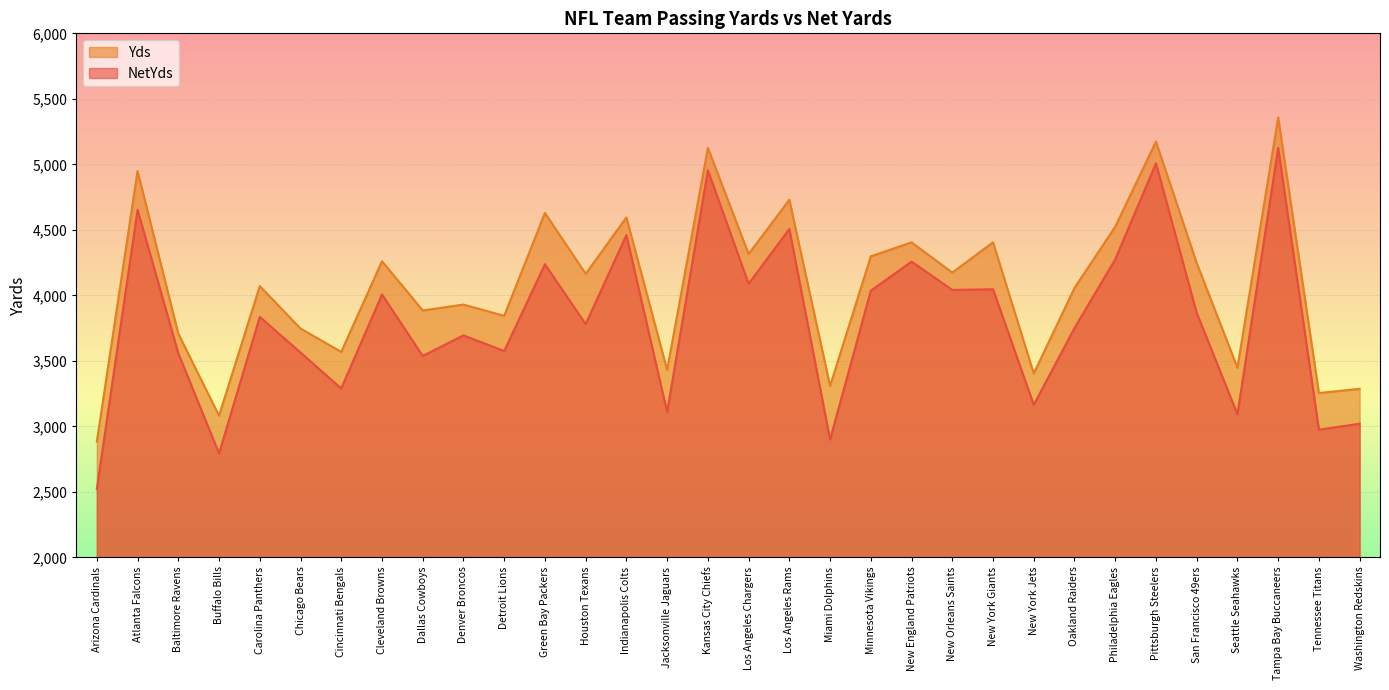

In Yds, how many points are lower than both neighbors (excluding endpoints)?

12